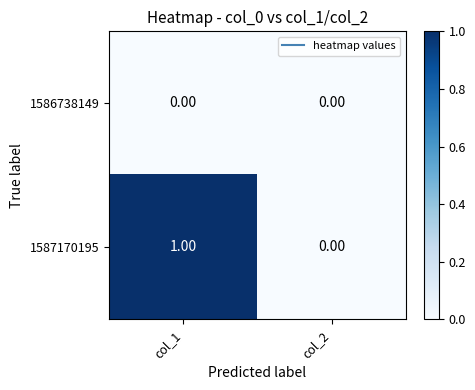

Rank the series by their average value, from highest to lowest.

1587170195, 1586738149